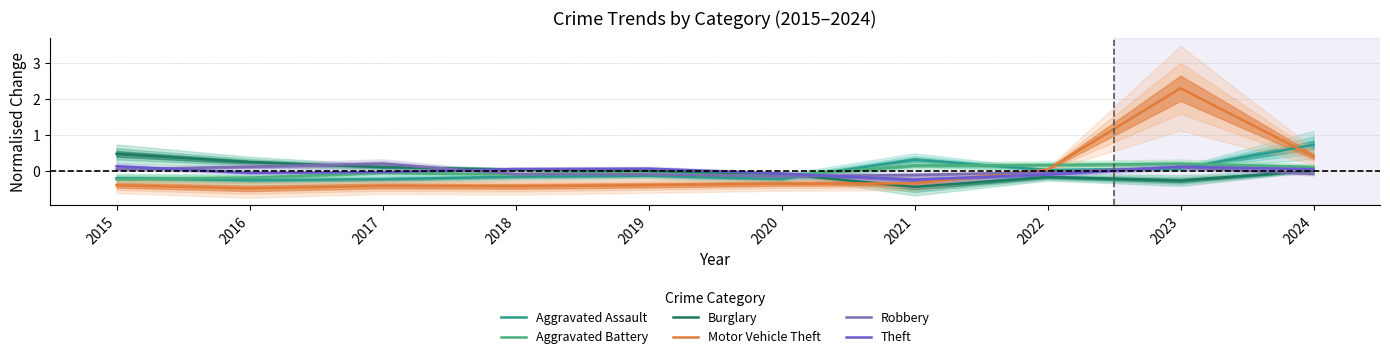

The Burglary series shows -0.4 at 2021. True or false?

True